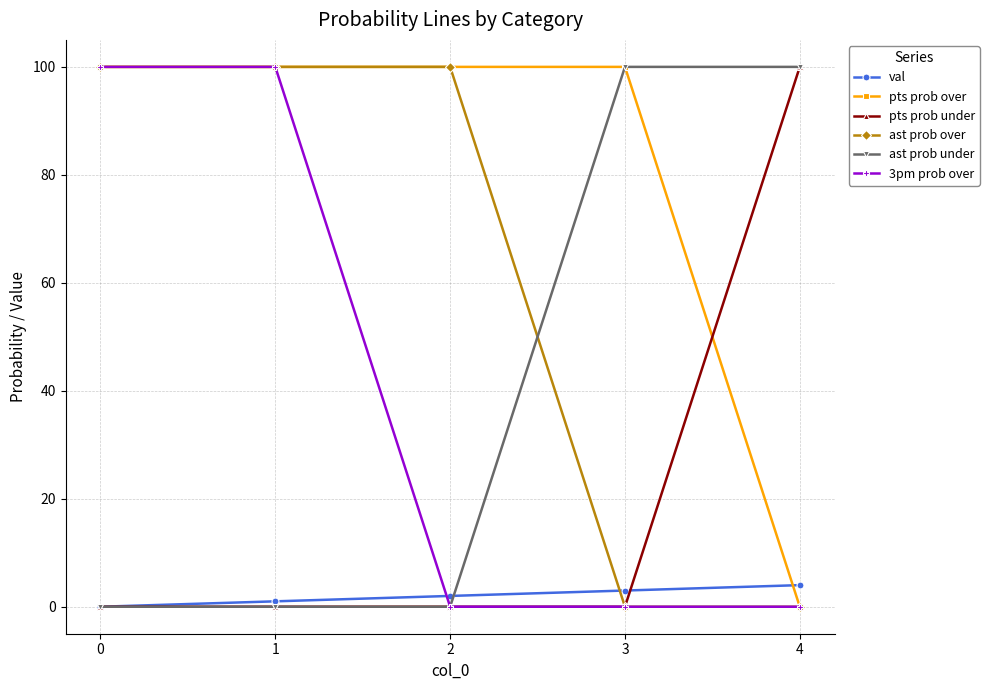

Count the number of categories in the chart.

5